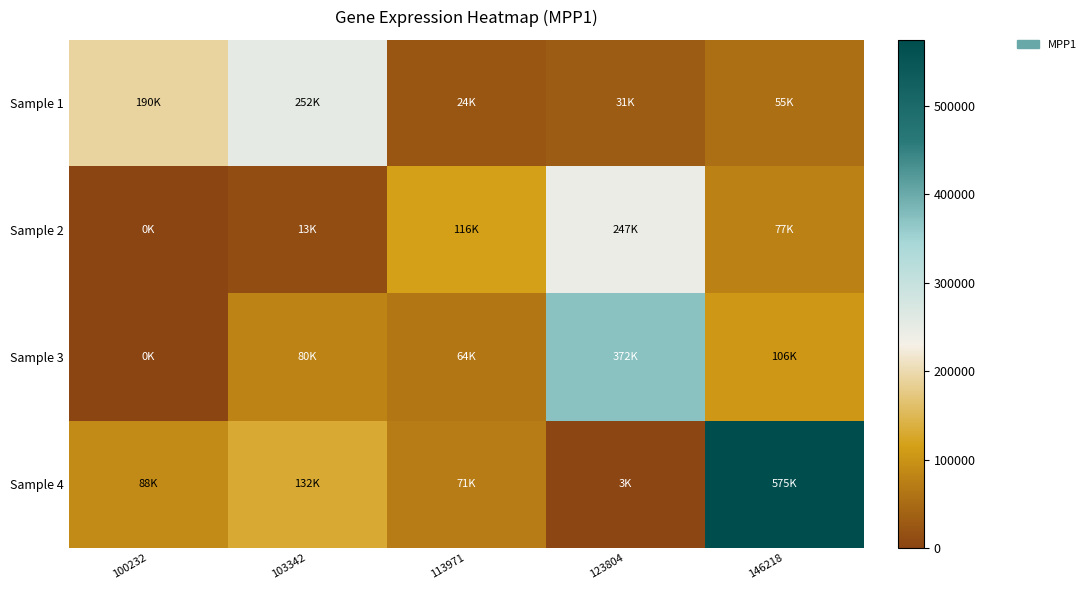

How many distinct data groups are displayed?

4